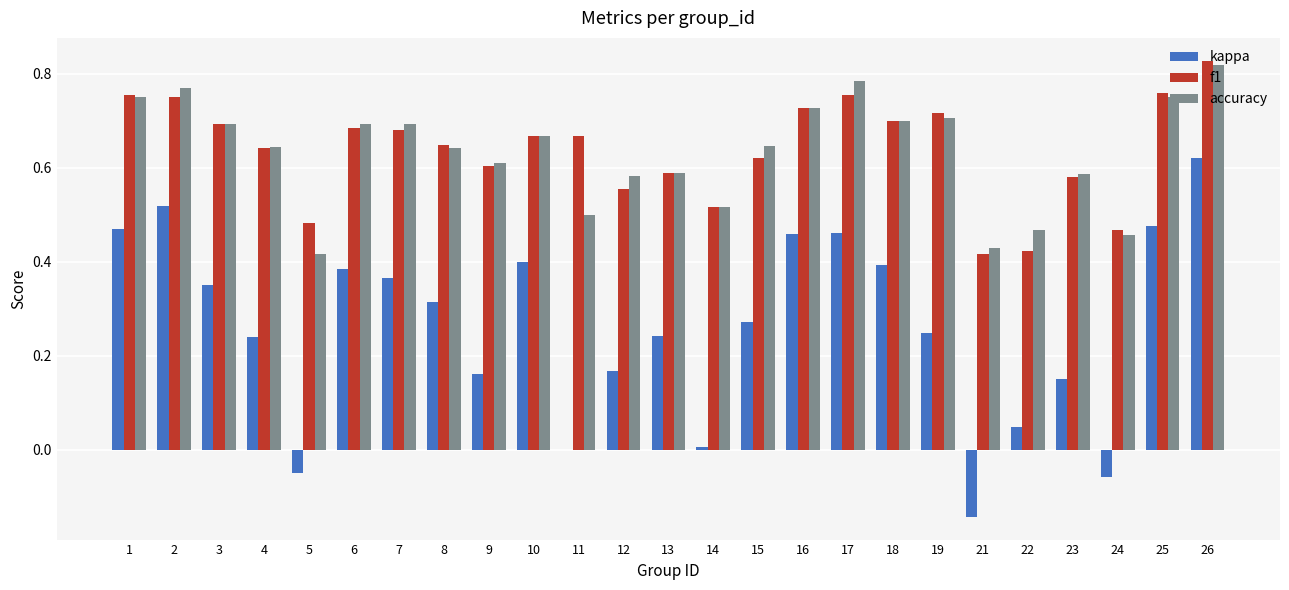

The value of f1 at 26 is 1.3. True or false?

False